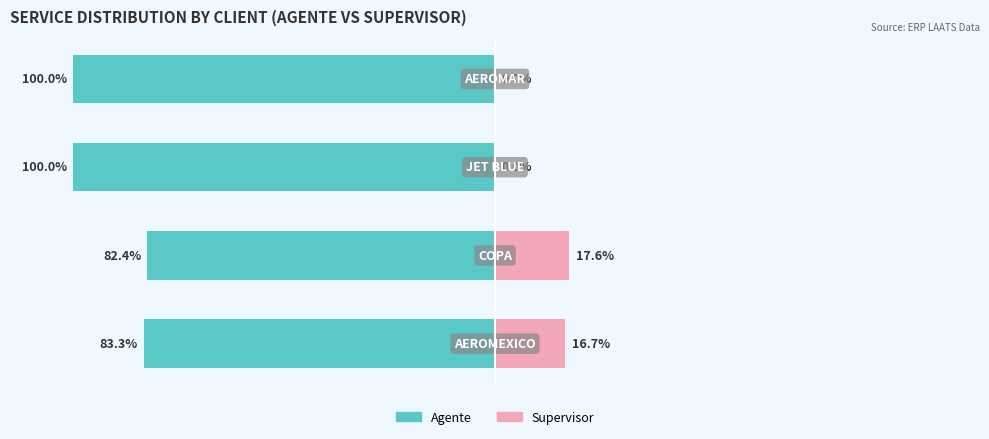

Reading left to right, list all the values displayed in this chart.

Agente: -83.3	-82.4	-100.0	-100.0
Supervisor: 16.7	17.6	0.0	0.0